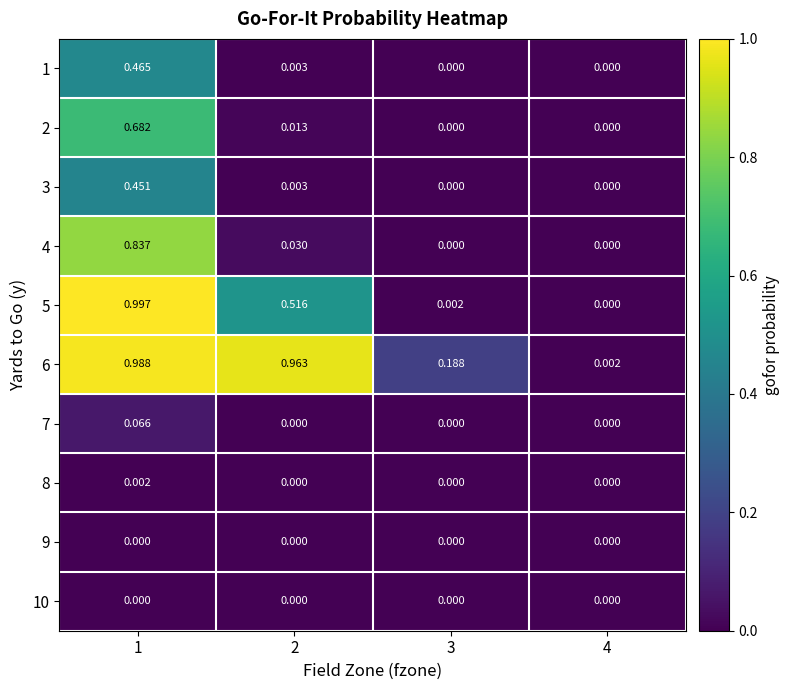

Is the value of 2 at 2 greater than the value of 3 at 4?

Yes